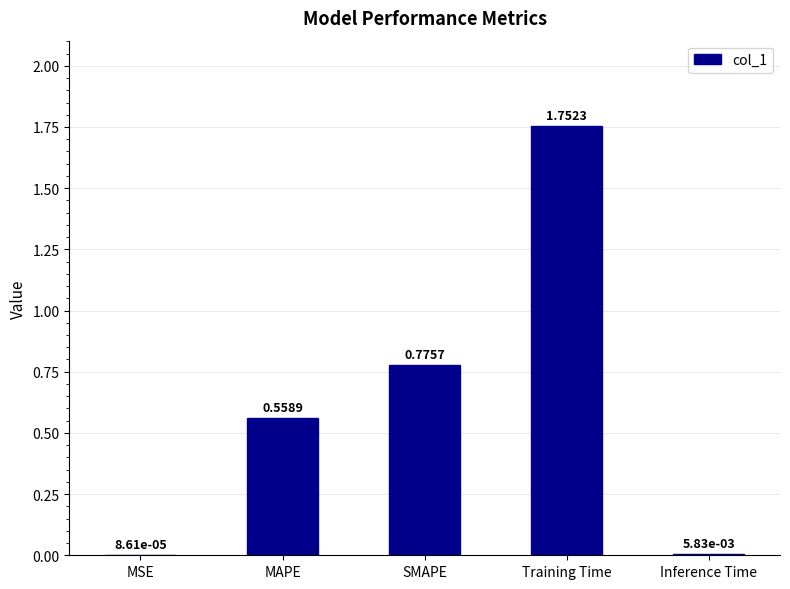

At which label is the value closest to 0?

MSE